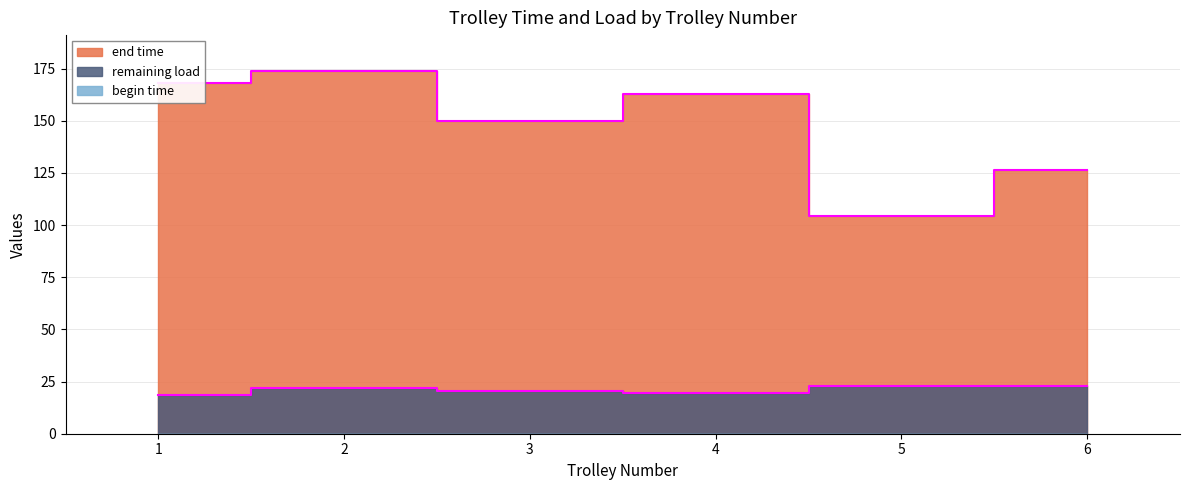

Reading left to right, extract all data points from this chart.

end time: 168.0	173.7	149.7	162.8	104.2	126.6
remaining load: 18.6	22.0	20.5	19.6	22.9	22.7